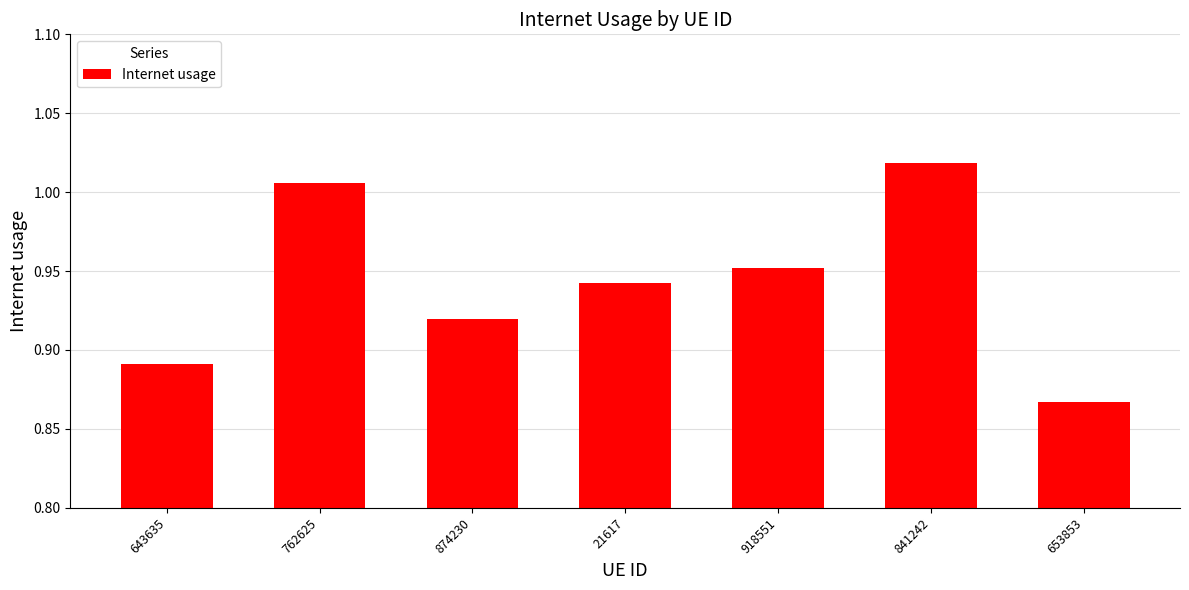

At which category does the chart reach its peak across all series?

841242